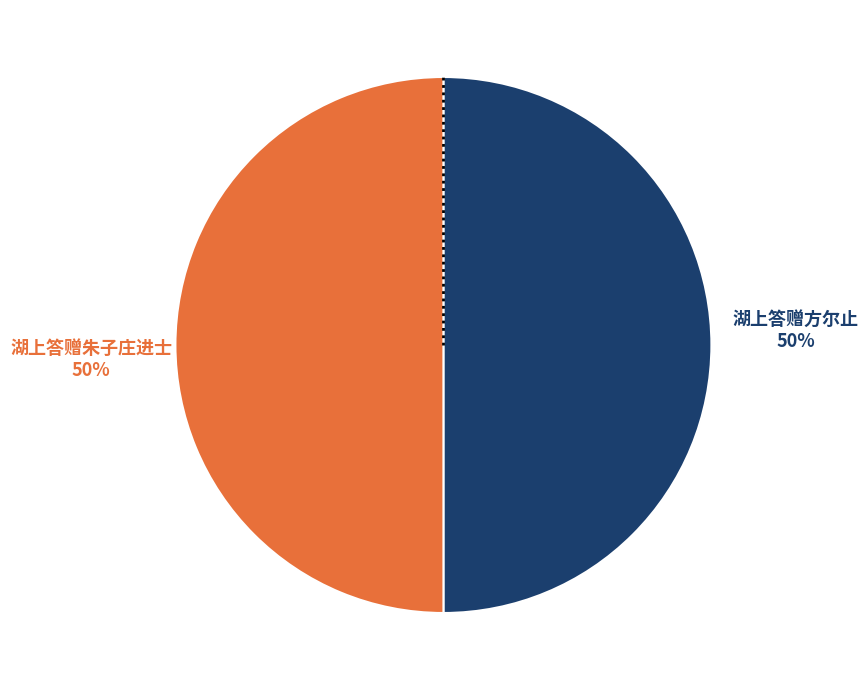

To the nearest percent, what is the average slice percentage?

50%